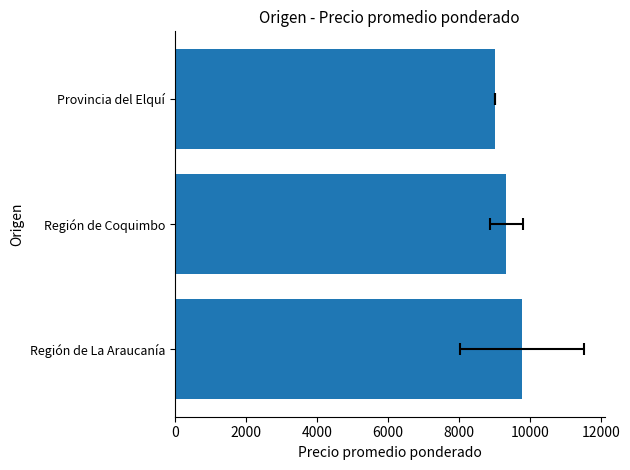

What is the ratio of the value at Región de Coquimbo to the value at Región de La Araucanía?

1.0